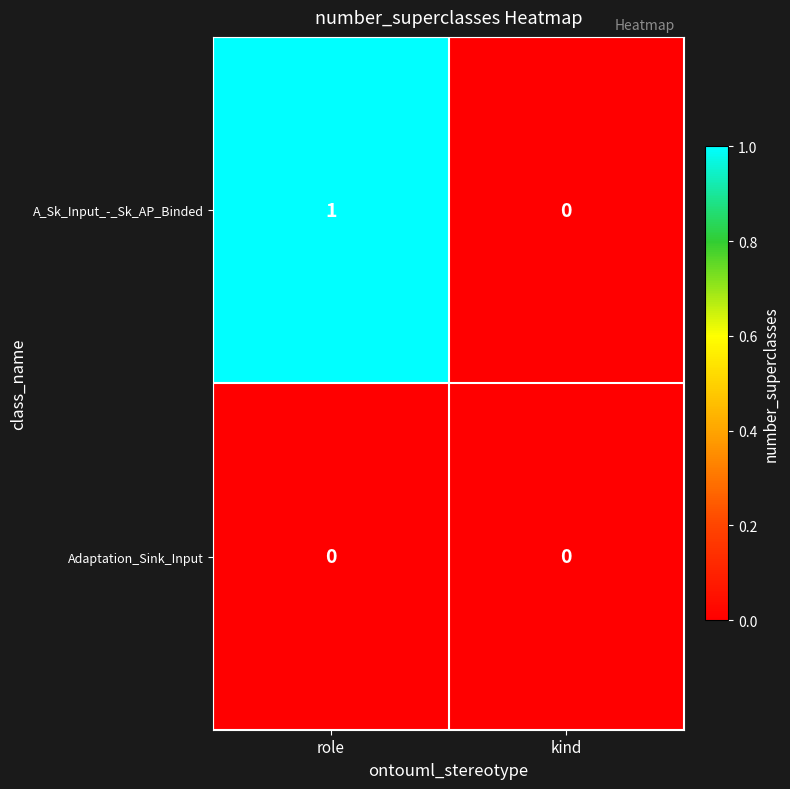

Reading left to right, list all the values displayed in this chart.

A_Sk_Input_-_Sk_AP_Binded: 1	0
Adaptation_Sink_Input: 0	0